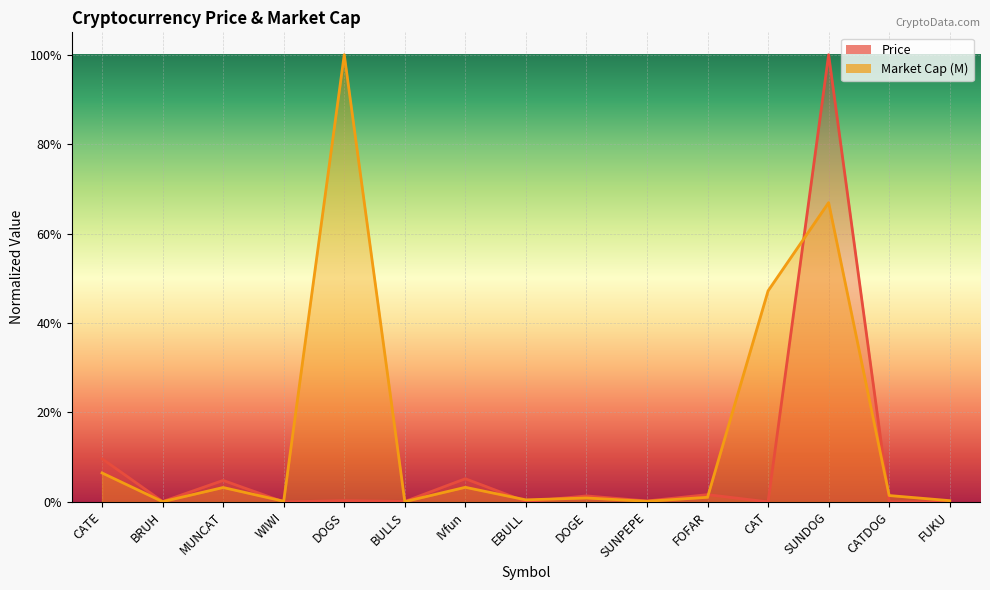

How many times do Price and Market Cap (M) cross each other?

7